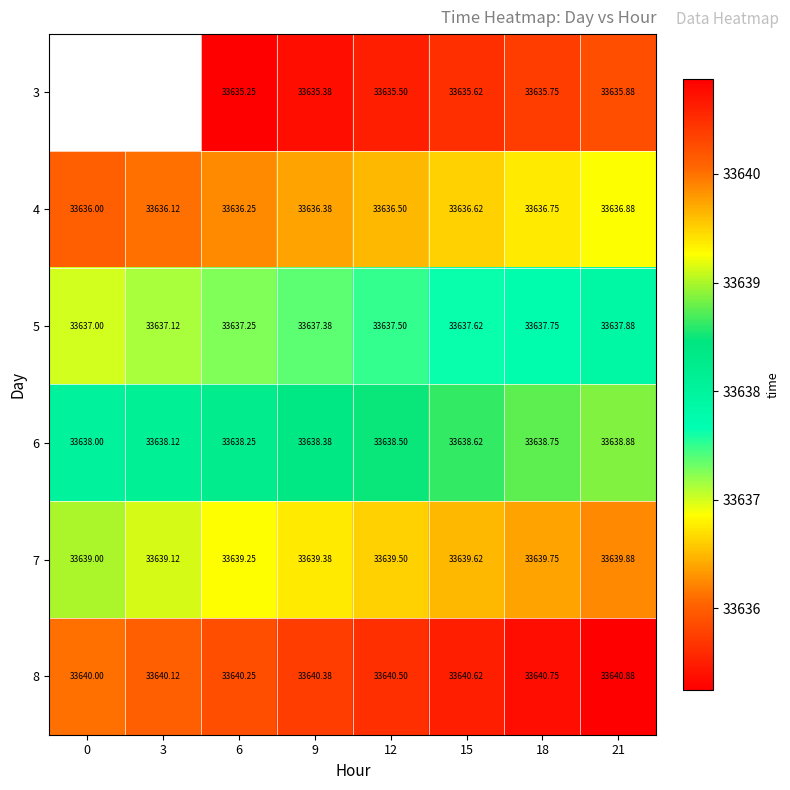

The value of 6 at 9 is 21074.2. True or false?

False